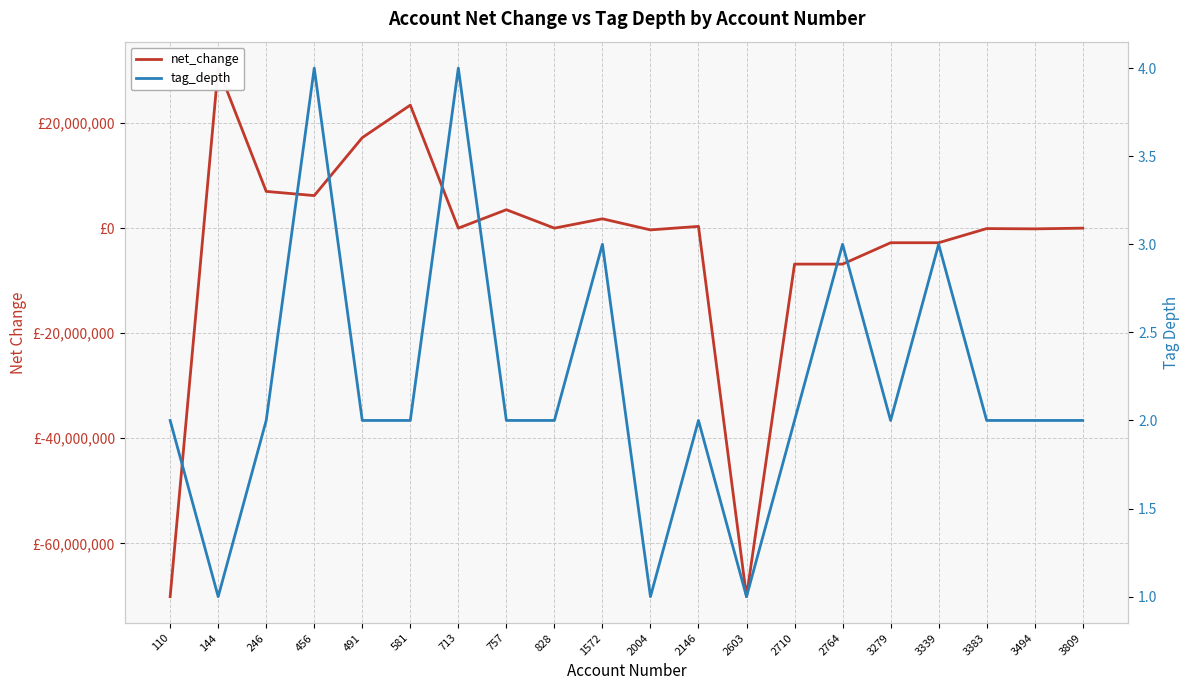

Is this an area chart (filled region under the line)?

No